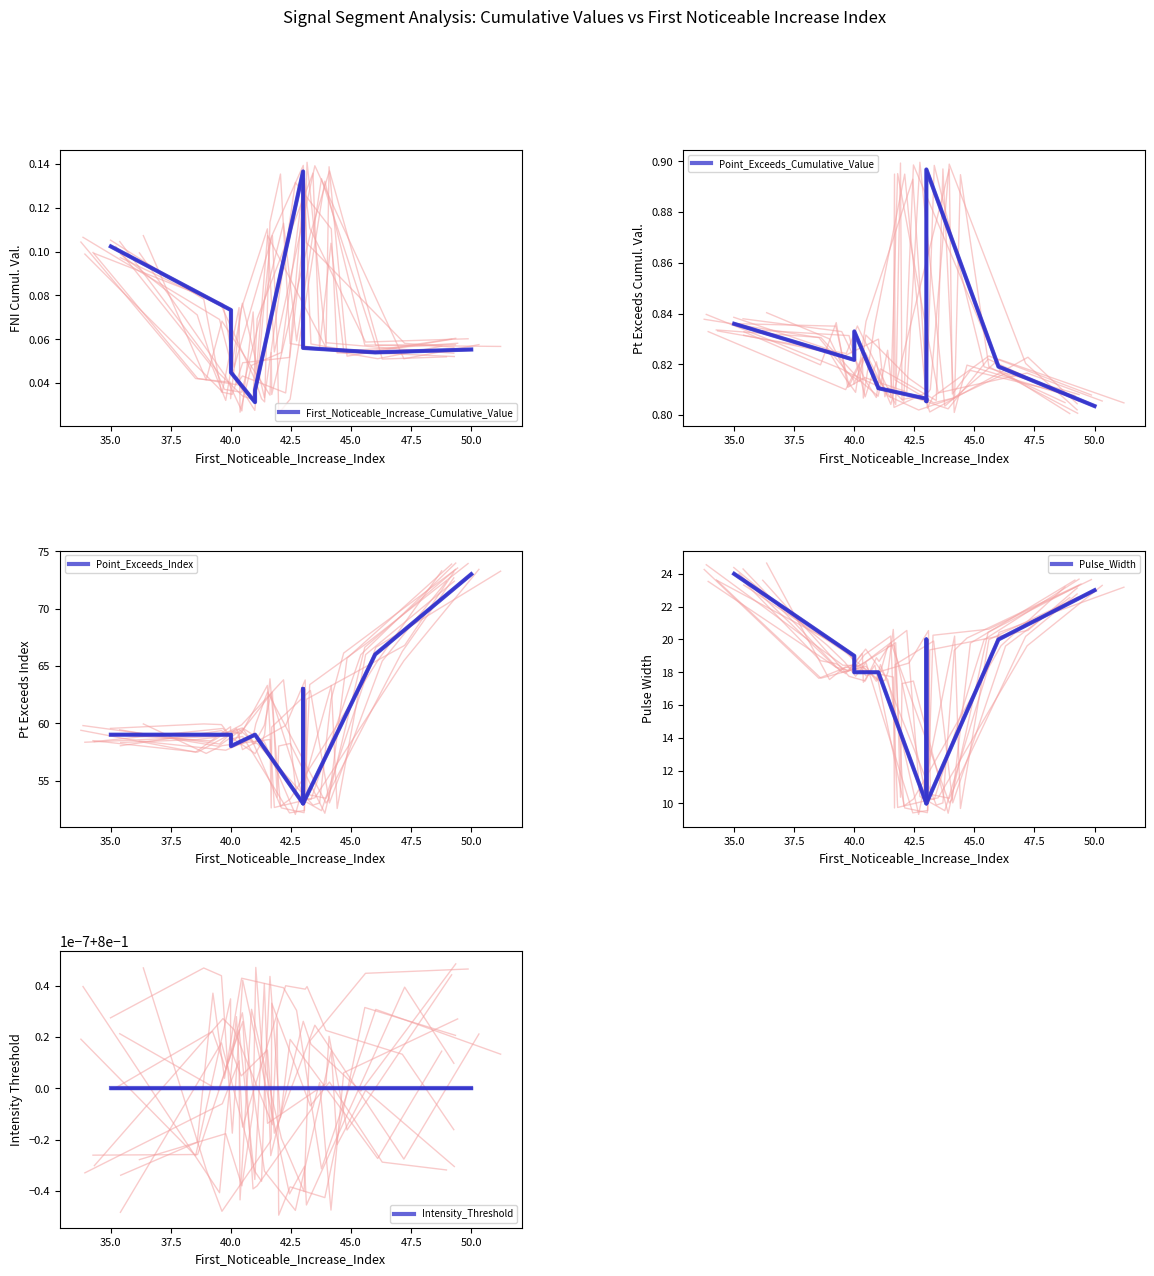

True or false: First_Noticeable_Increase_Cumulative_Value and Point_Exceeds_Index intersect in this chart.

False